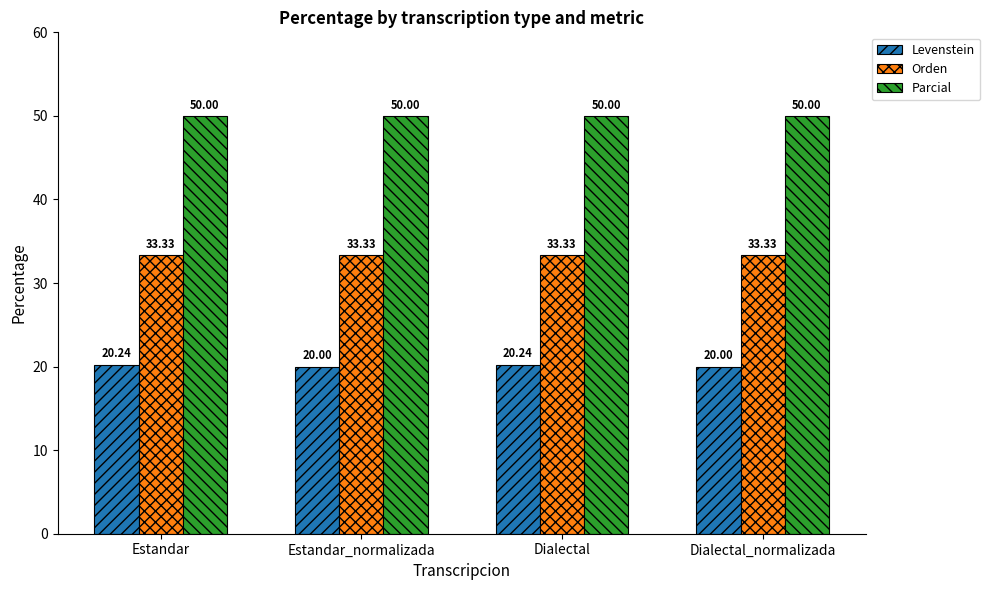

List the series in order of their overall mean, highest first.

Parcial, Orden, Levenstein